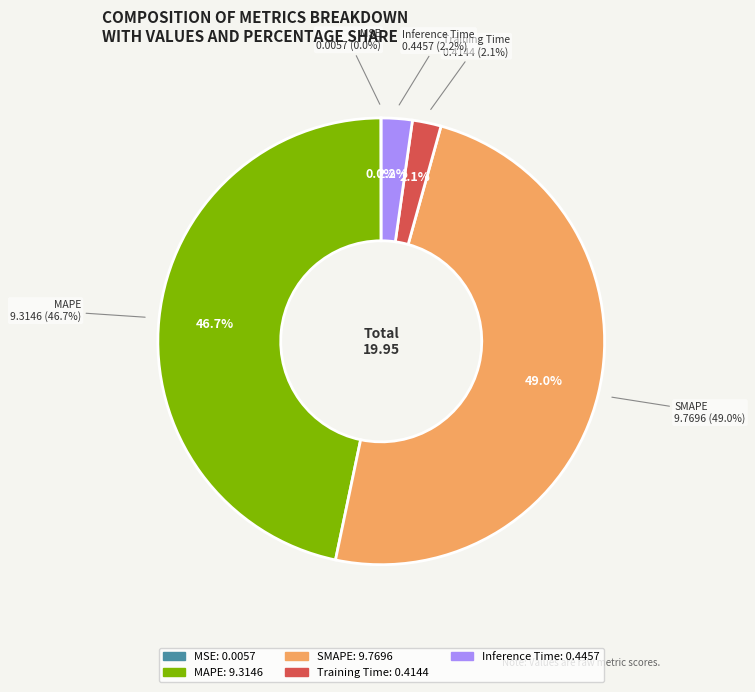

The Inference Time slice represents 2% of the pie. True or false?

True